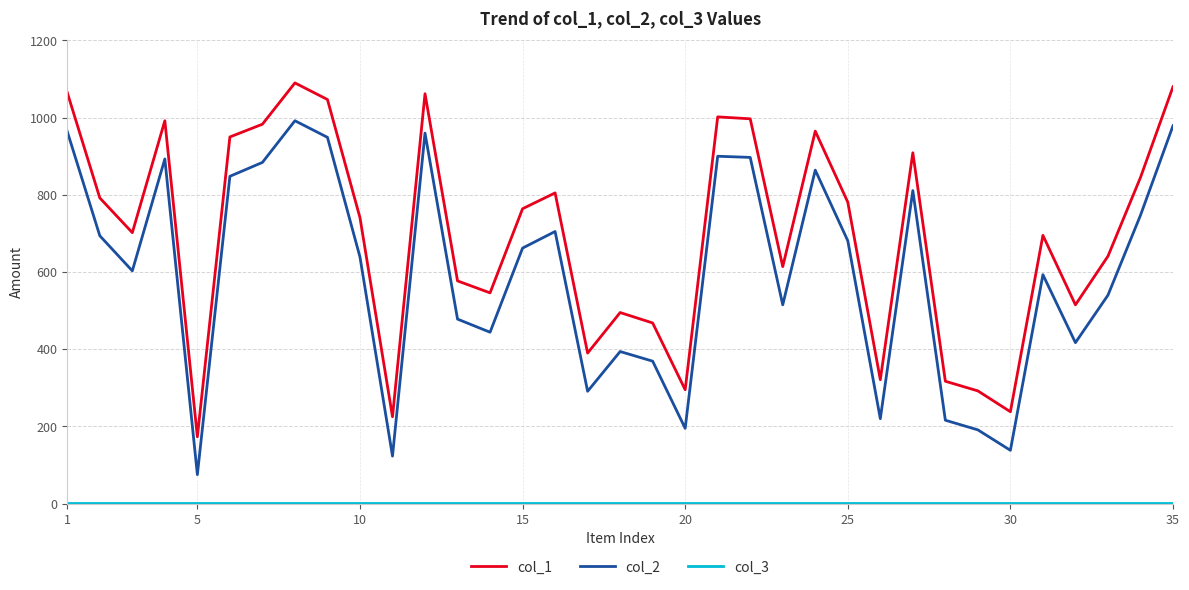

Which series has the largest total across all categories?

col_1